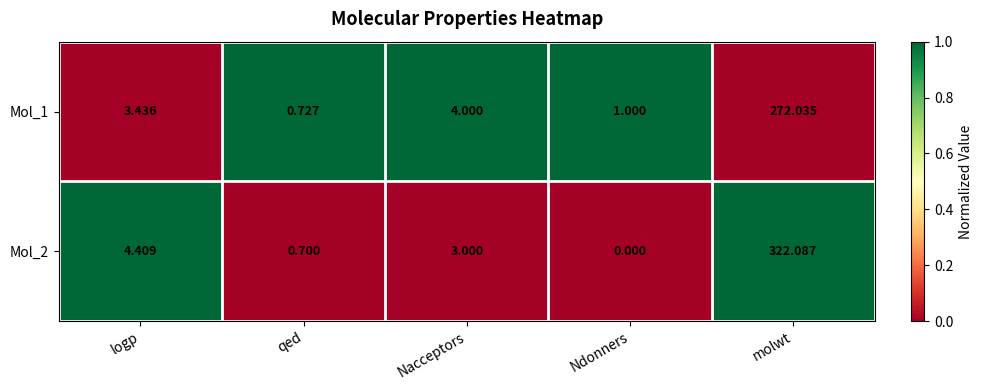

Which label corresponds to the smallest value in the chart?

Ndonners